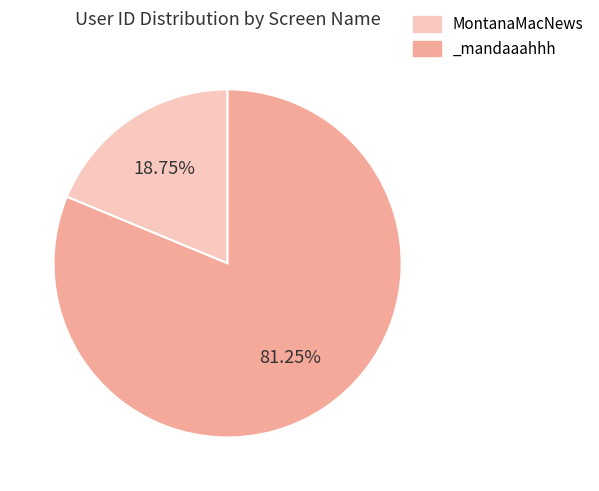

To the nearest percent, what is the average slice percentage?

50%